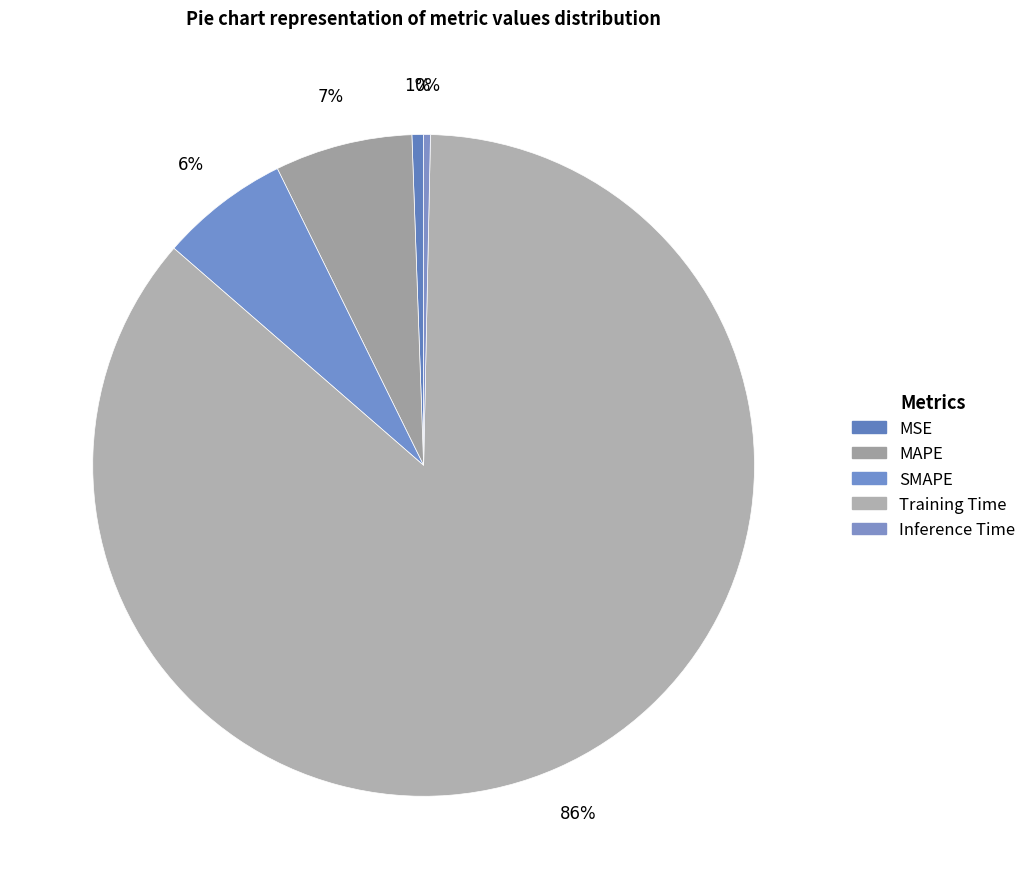

Is it true that MAPE is 1% of the pie?

False